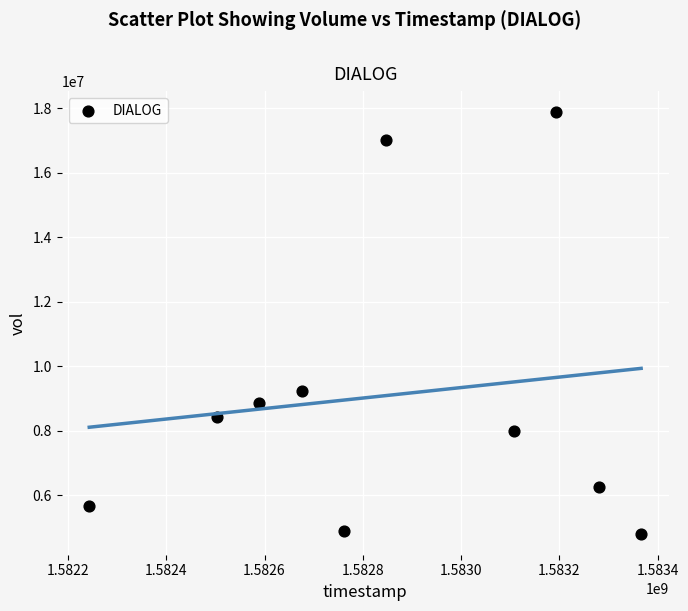

What is the average Y value?

9102180